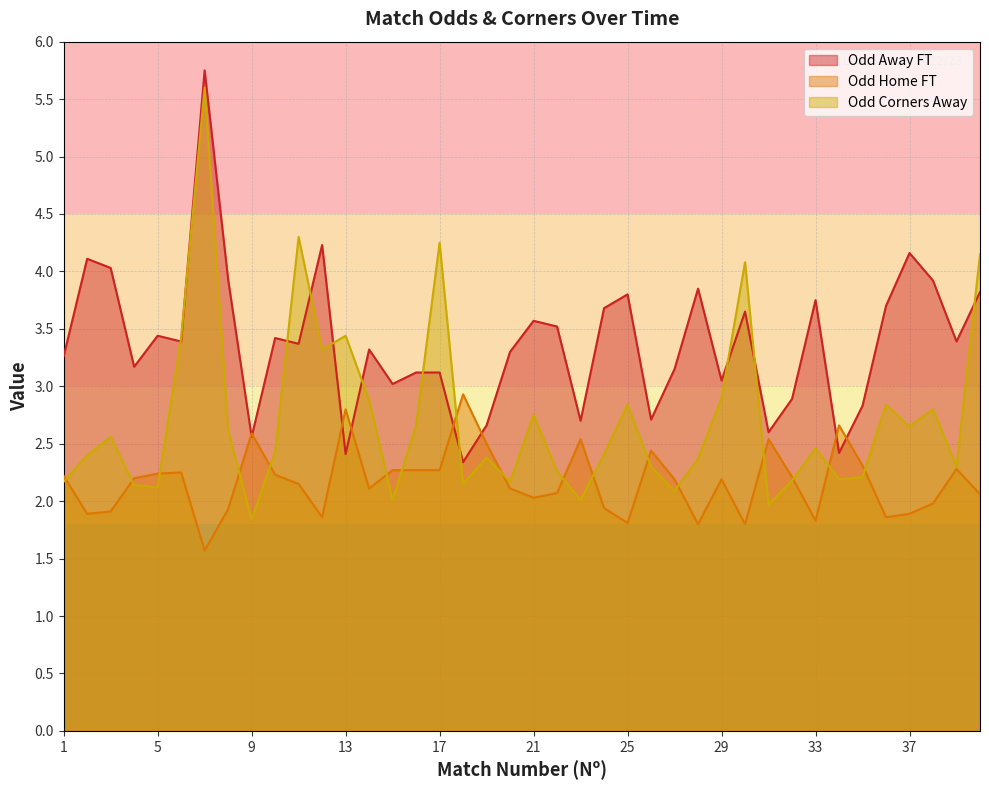

Does the chart have visible grid lines?

Yes